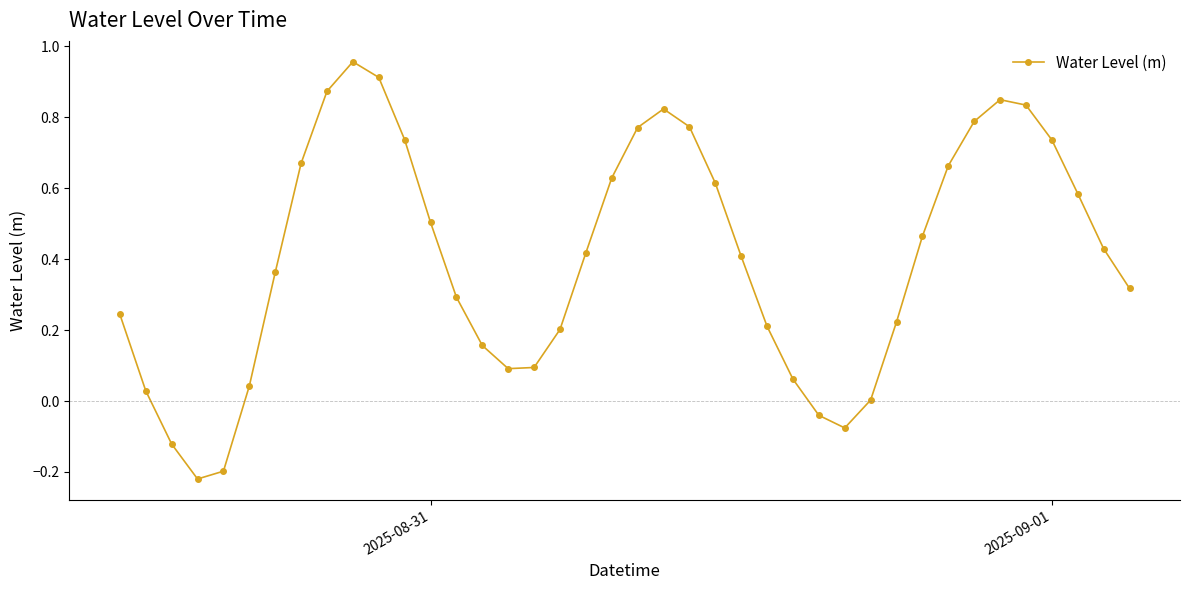

What is the sum of all values?

16.1